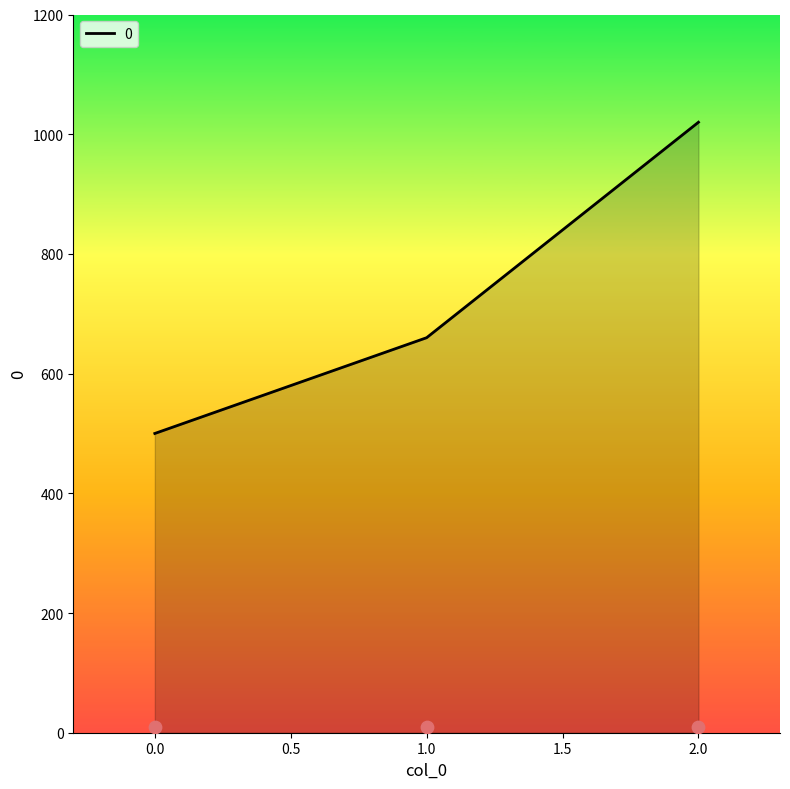

What is the change in value from 0 to 2?

+520